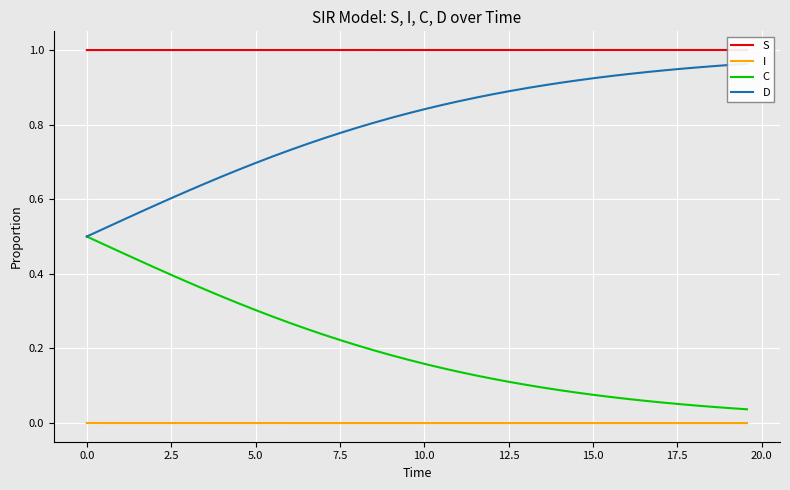

True or false: I and C intersect in this chart.

False